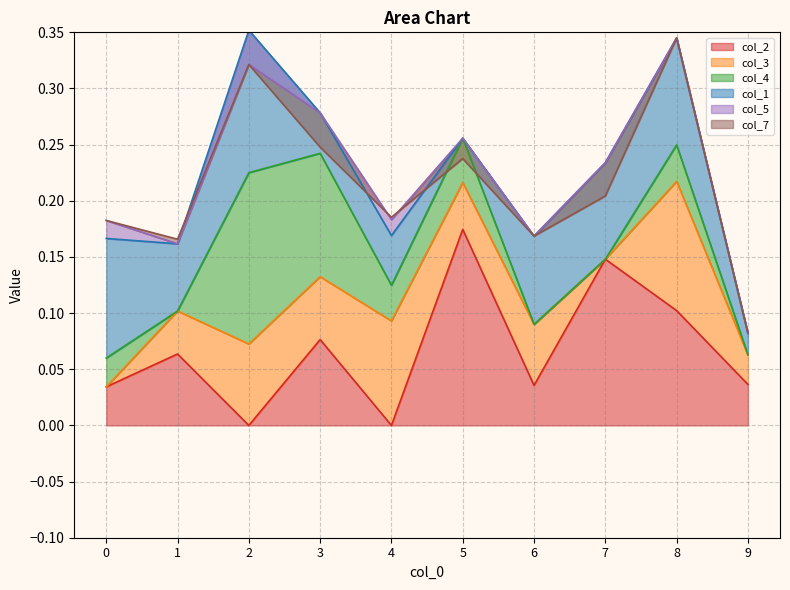

Does the chart display data point markers on the line(s)?

No